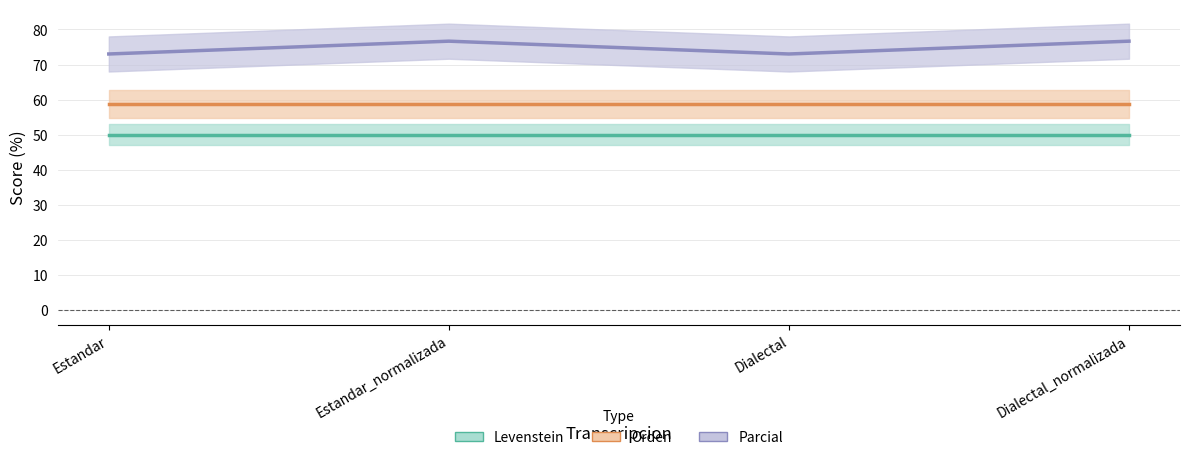

Which series changed the most between Estandar_normalizada and Dialectal?

Parcial